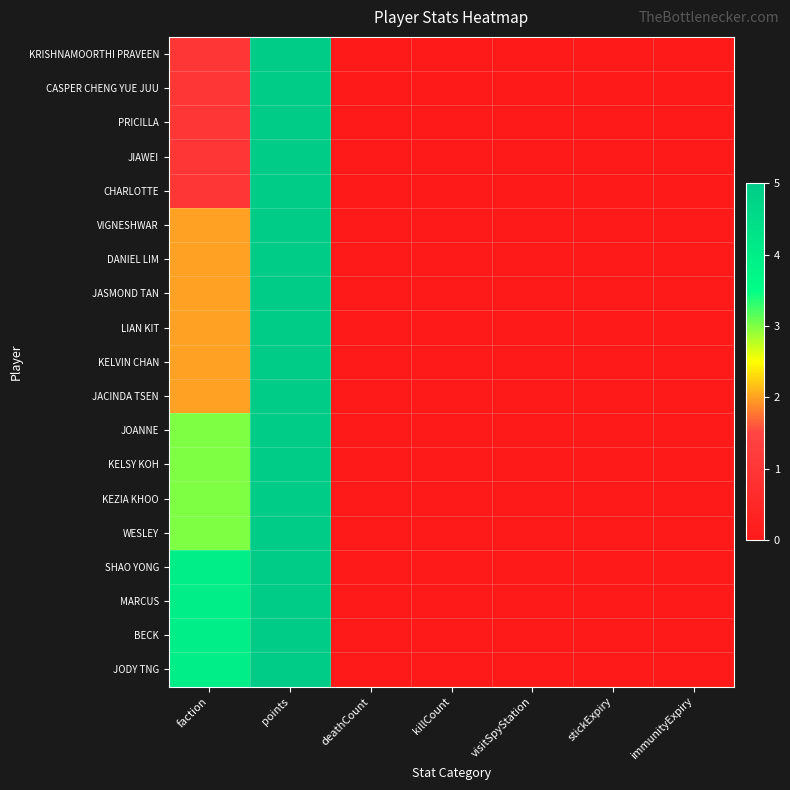

Reading right to left, list all the values displayed in this chart.

KRISHNAMOORTHI PRAVEEN: immunityExpiry=0	stickExpiry=0	visitSpyStation=0	killCount=0	deathCount=0	points=5	faction=1
CASPER CHENG YUE JUU: immunityExpiry=0	stickExpiry=0	visitSpyStation=0	killCount=0	deathCount=0	points=5	faction=1
PRICILLA: immunityExpiry=0	stickExpiry=0	visitSpyStation=0	killCount=0	deathCount=0	points=5	faction=1
JIAWEI: immunityExpiry=0	stickExpiry=0	visitSpyStation=0	killCount=0	deathCount=0	points=5	faction=1
CHARLOTTE: immunityExpiry=0	stickExpiry=0	visitSpyStation=0	killCount=0	deathCount=0	points=5	faction=1
VIGNESHWAR: immunityExpiry=0	stickExpiry=0	visitSpyStation=0	killCount=0	deathCount=0	points=5	faction=2
DANIEL LIM: immunityExpiry=0	stickExpiry=0	visitSpyStation=0	killCount=0	deathCount=0	points=5	faction=2
JASMOND TAN: immunityExpiry=0	stickExpiry=0	visitSpyStation=0	killCount=0	deathCount=0	points=5	faction=2
LIAN KIT: immunityExpiry=0	stickExpiry=0	visitSpyStation=0	killCount=0	deathCount=0	points=5	faction=2
KELVIN CHAN: immunityExpiry=0	stickExpiry=0	visitSpyStation=0	killCount=0	deathCount=0	points=5	faction=2
JACINDA TSEN: immunityExpiry=0	stickExpiry=0	visitSpyStation=0	killCount=0	deathCount=0	points=5	faction=2
JOANNE: immunityExpiry=0	stickExpiry=0	visitSpyStation=0	killCount=0	deathCount=0	points=5	faction=3
KELSY KOH: immunityExpiry=0	stickExpiry=0	visitSpyStation=0	killCount=0	deathCount=0	points=5	faction=3
KEZIA KHOO: immunityExpiry=0	stickExpiry=0	visitSpyStation=0	killCount=0	deathCount=0	points=5	faction=3
WESLEY: immunityExpiry=0	stickExpiry=0	visitSpyStation=0	killCount=0	deathCount=0	points=5	faction=3
SHAO YONG: immunityExpiry=0	stickExpiry=0	visitSpyStation=0	killCount=0	deathCount=0	points=5	faction=4
MARCUS: immunityExpiry=0	stickExpiry=0	visitSpyStation=0	killCount=0	deathCount=0	points=5	faction=4
BECK: immunityExpiry=0	stickExpiry=0	visitSpyStation=0	killCount=0	deathCount=0	points=5	faction=4
JODY TNG: immunityExpiry=0	stickExpiry=0	visitSpyStation=0	killCount=0	deathCount=0	points=5	faction=4